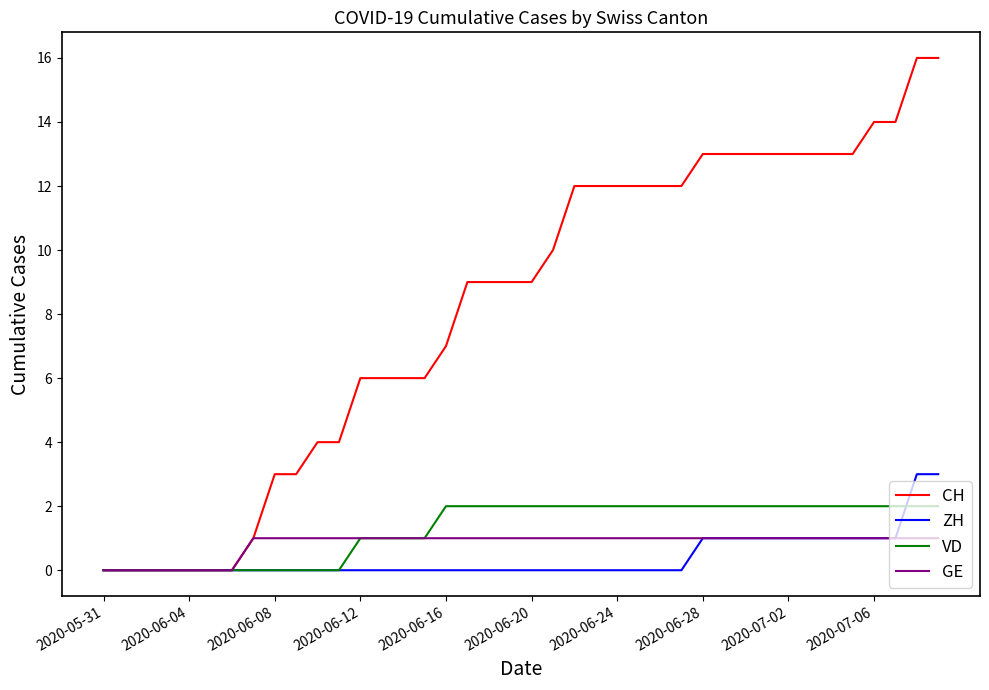

What is the sum of all CH values?

328